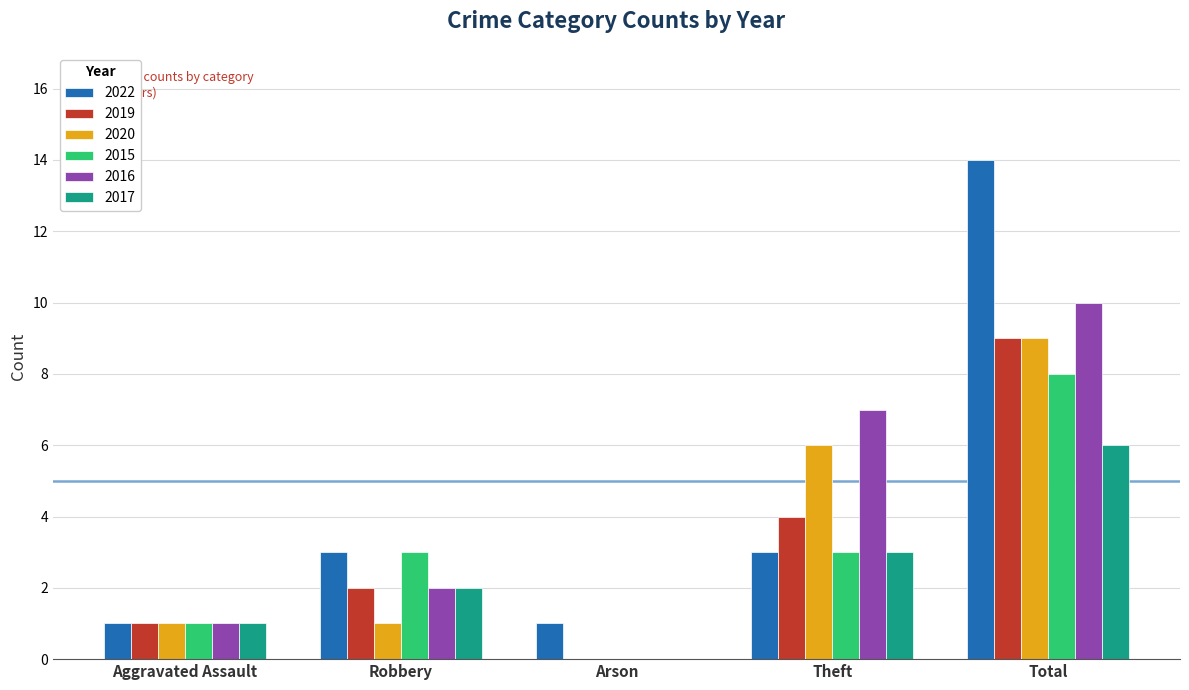

True or false: 2022 has a value of 3 at Robbery.

True